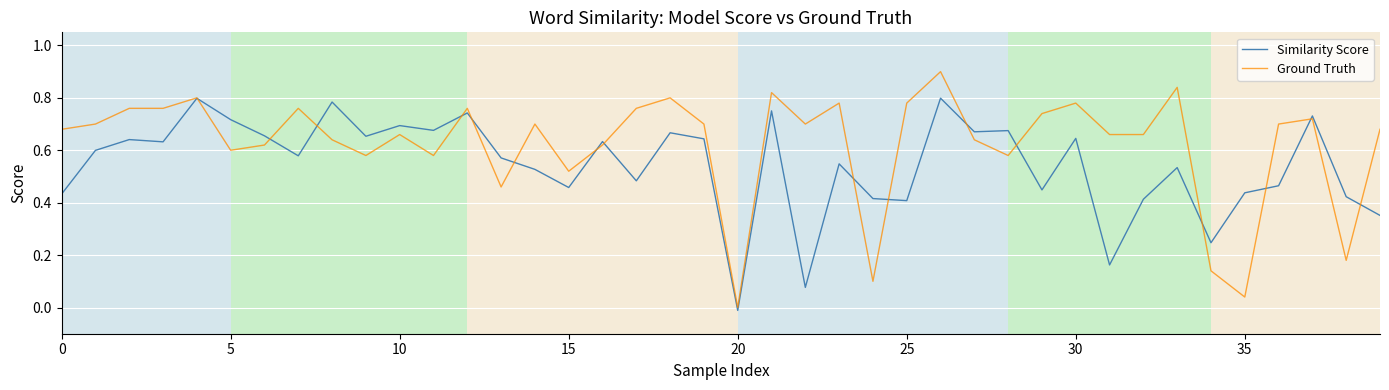

Rank the series by their maximum value, from highest to lowest.

Ground Truth, Similarity Score